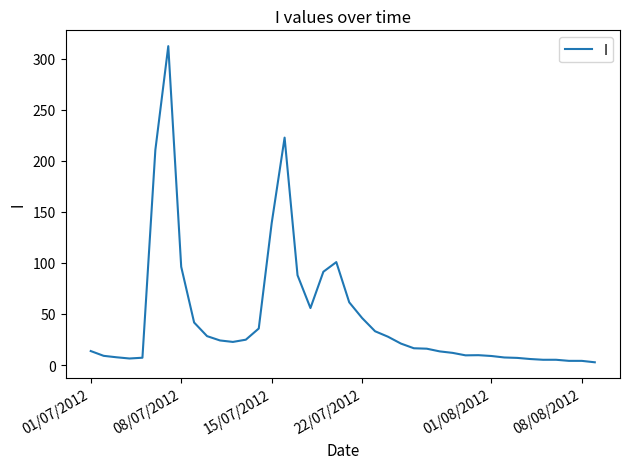

Count the number of data series in this chart.

1